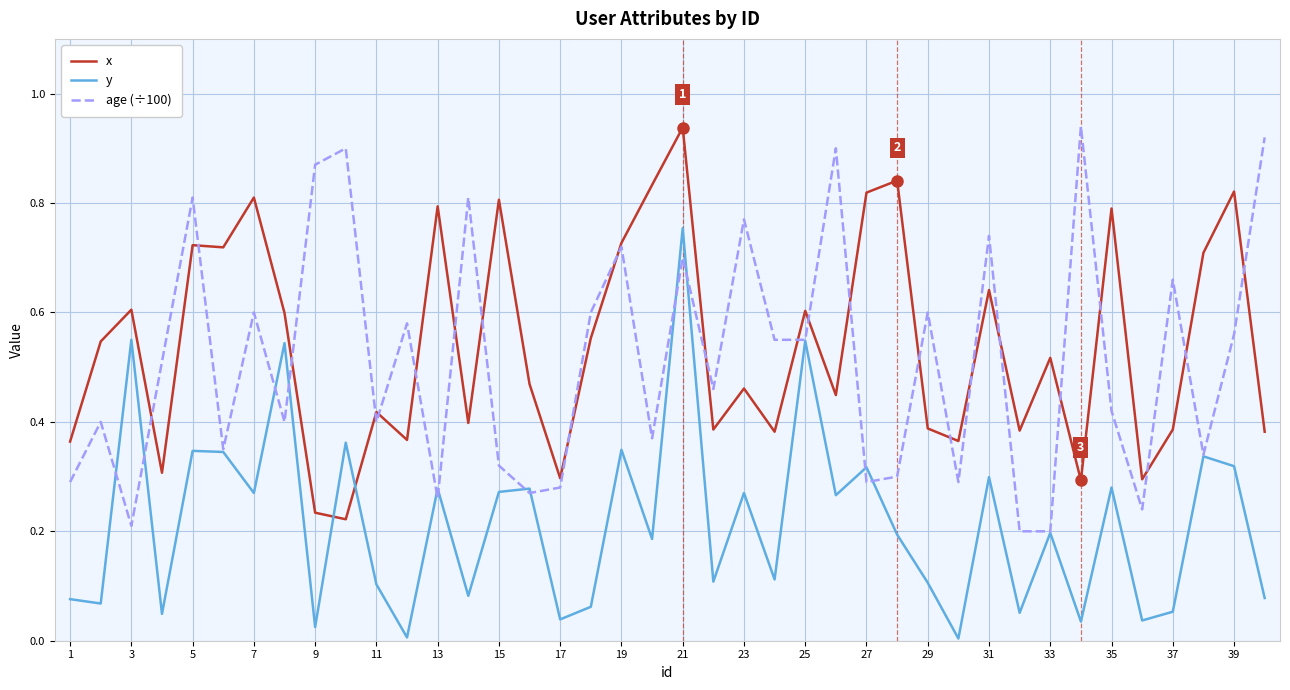

How many times do y and x cross each other?

2